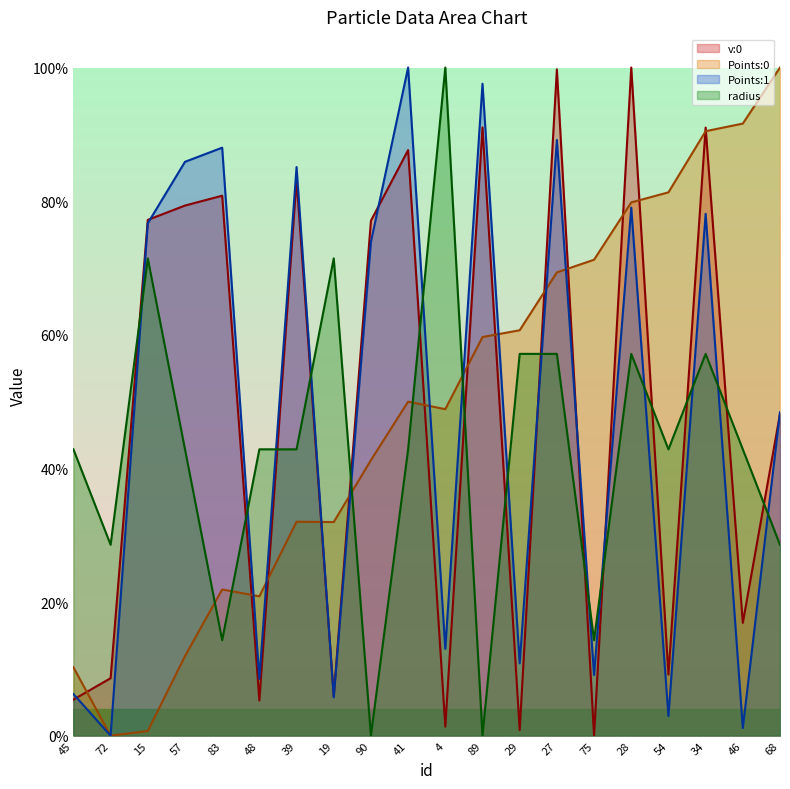

Where is the first local minimum for v:0?

48